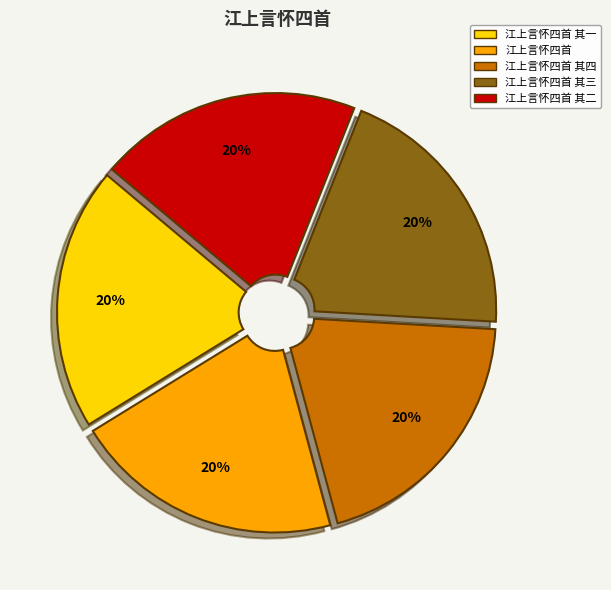

The 江上言怀四首 其四 slice represents 20% of the pie. True or false?

True